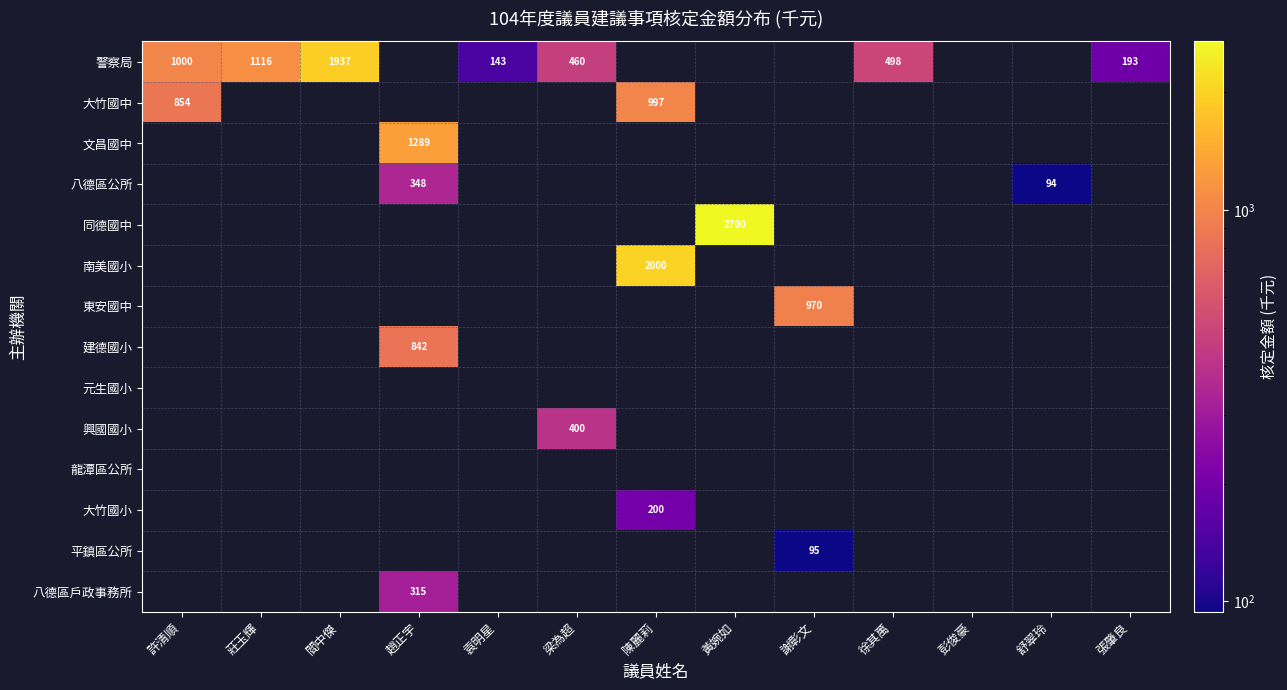

Which series has the largest range (max minus min)?

警察局